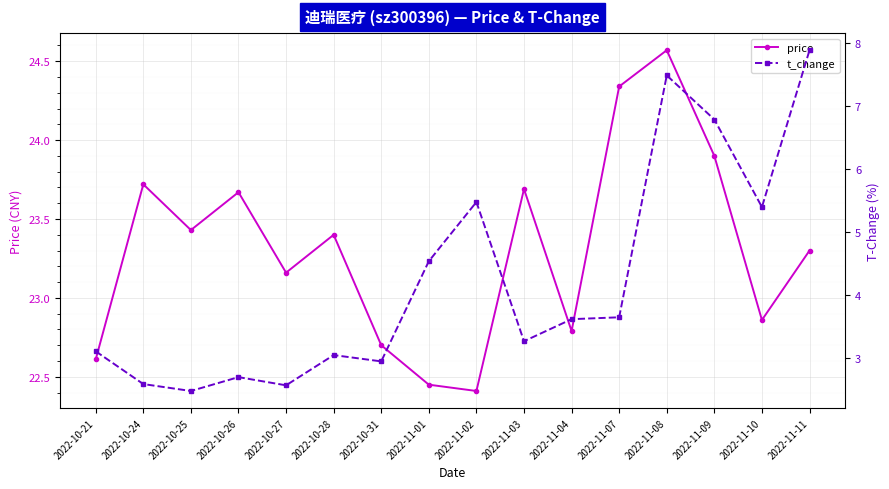

At which category does price reach its first local valley?

2022-10-25